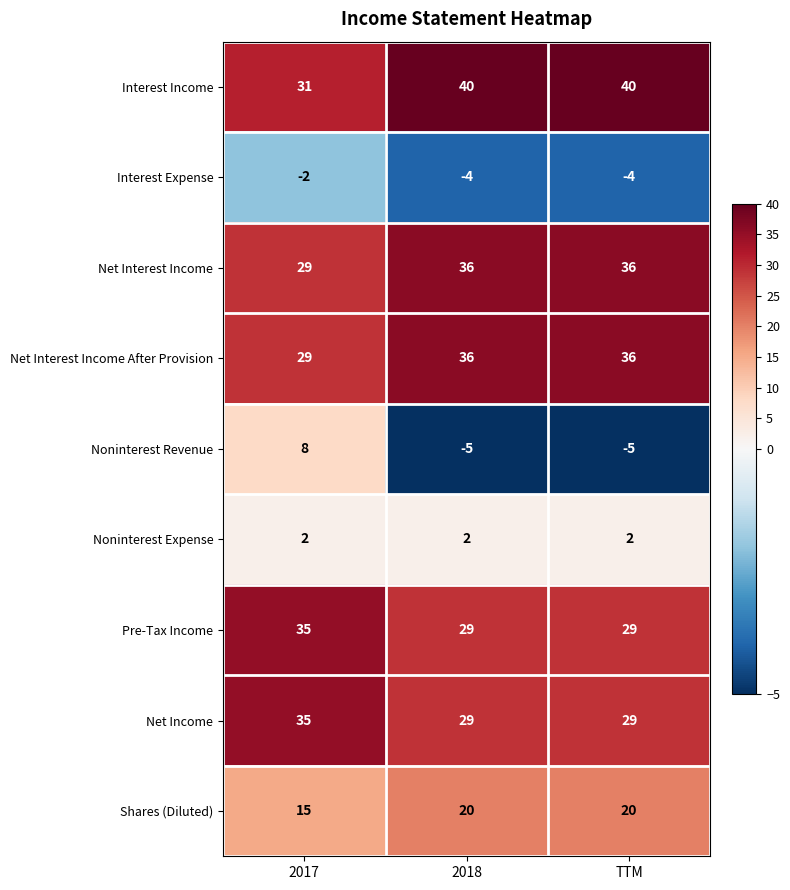

At which label is Interest Expense closest to -3?

2017